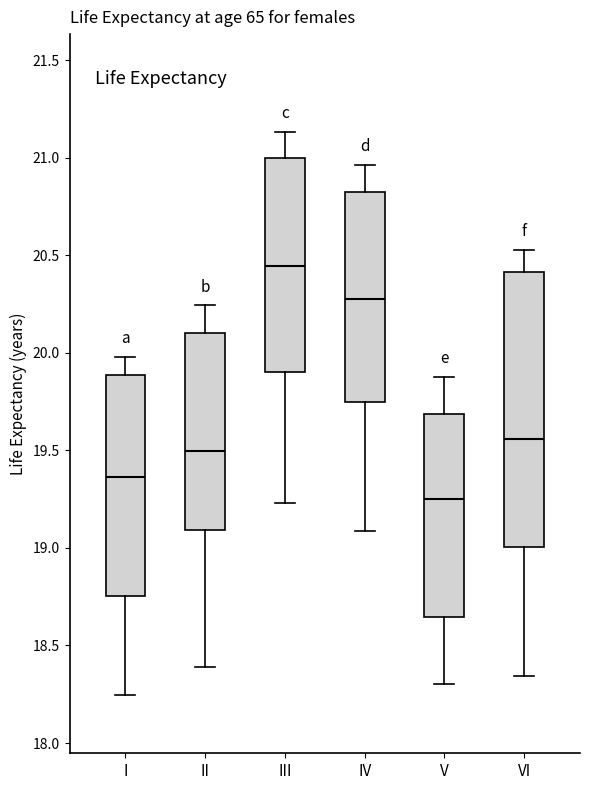

Reading left to right, transcribe this box plot: for each box, give where its median line is, the range the box spans, and where its two whiskers end, as read against the y-axis. The values are not printed on the chart, so give them approximately, as read against the axis.

I: median 19.35, box 18.75 to 19.90, whiskers 18.25 to 20.00
II: median 19.50, box 19.10 to 20.10, whiskers 18.40 to 20.25
III: median 20.45, box 19.90 to 21.00, whiskers 19.25 to 21.15
IV: median 20.25, box 19.75 to 20.80, whiskers 19.10 to 20.95
V: median 19.25, box 18.65 to 19.70, whiskers 18.30 to 19.90
VI: median 19.55, box 19.00 to 20.40, whiskers 18.35 to 20.55